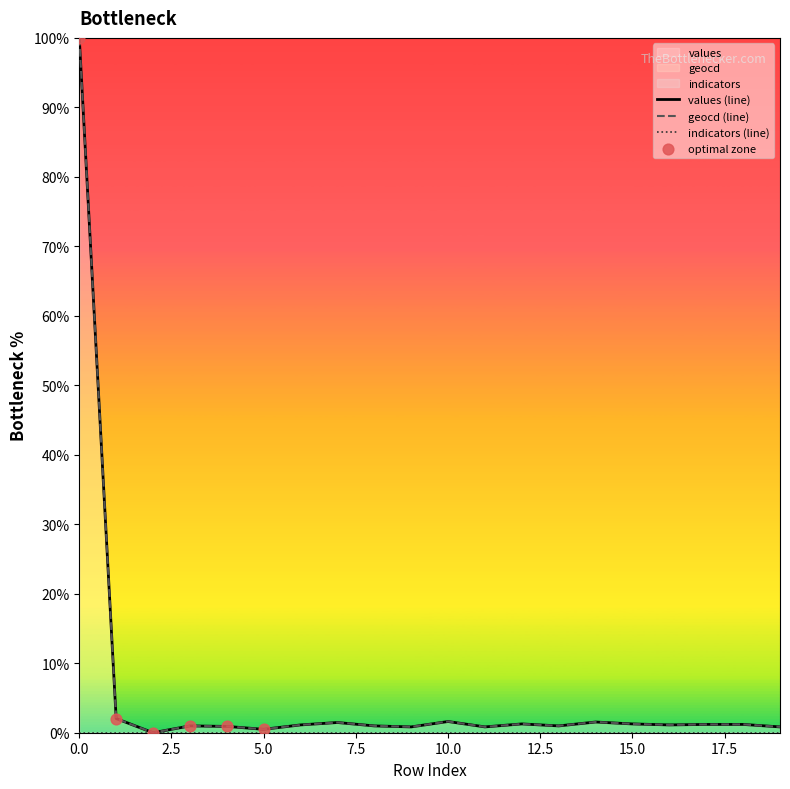

Which series reaches the maximum Y coordinate?

values